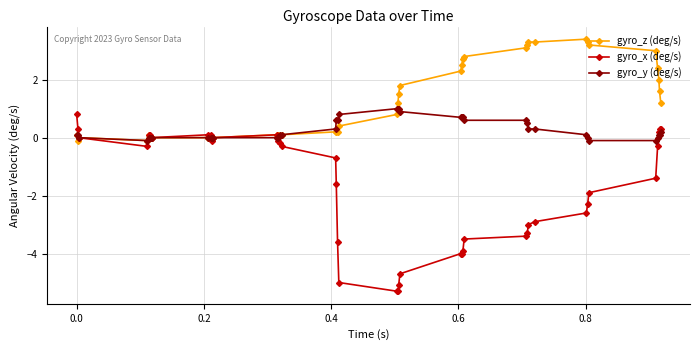

Which series has the largest total across all categories?

gyro_z (deg/s)